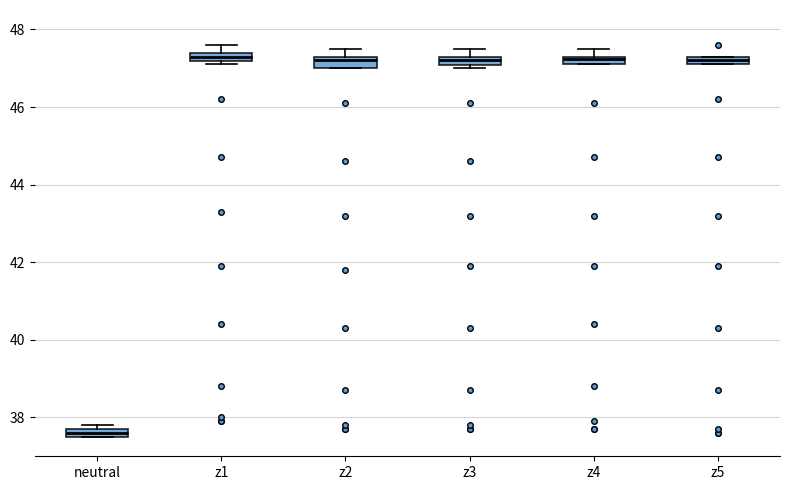

Which box has the lowest median line?

neutral